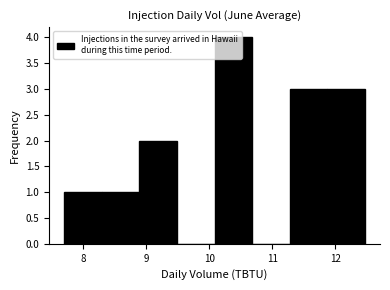

Reading left to right, transcribe this chart: for each bar, give the range it covers on the x-axis and its height. Neither the bar edges nor the heights are printed on the chart, so give them approximately, as read against the axes.

7.7 to 8.3: 1
8.3 to 8.9: 1
8.9 to 9.5: 2
9.5 to 10.1: 0
10.1 to 10.7: 4
10.7 to 11.3: 0
11.3 to 11.9: 3
11.9 to 12.5: 3